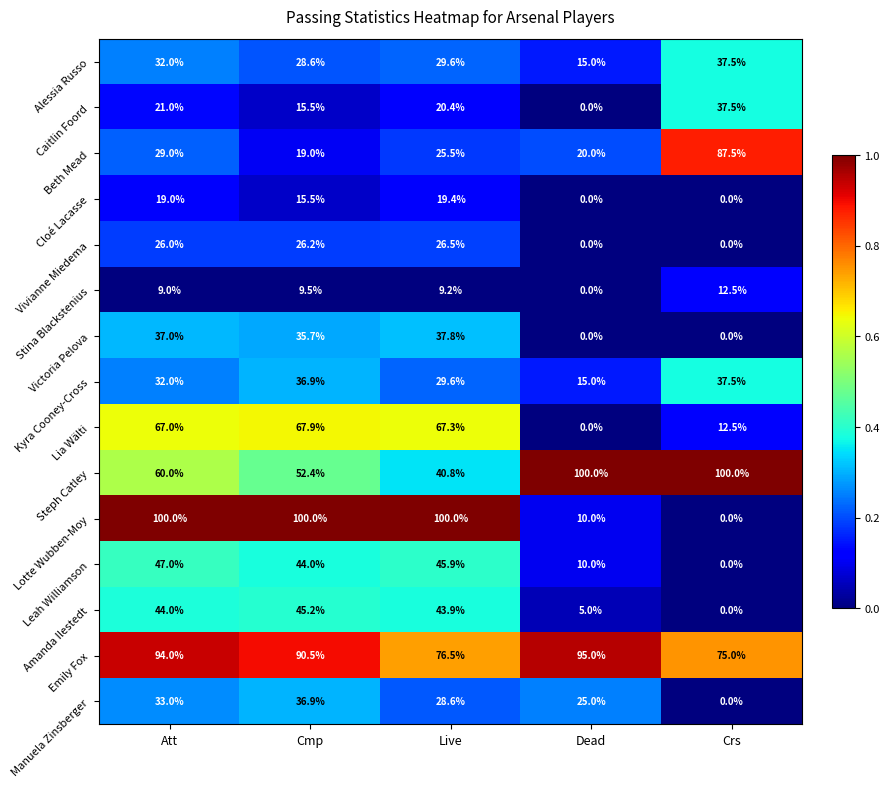

What is the difference between the maximum and minimum values in the Lia Wälti series?

67.9